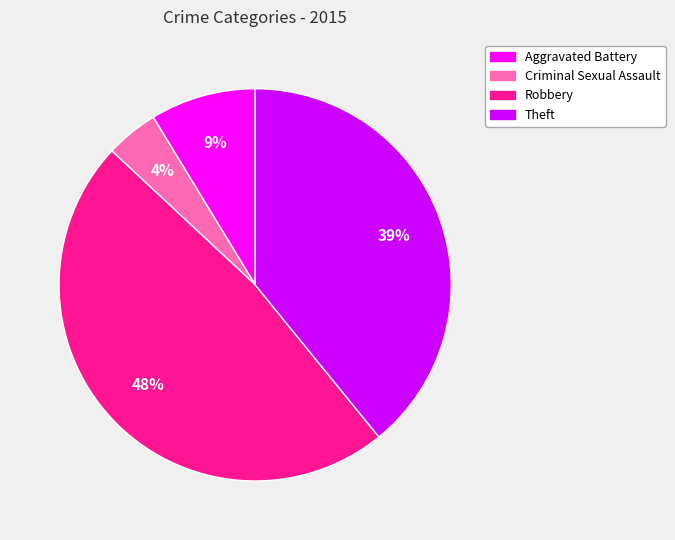

What is the smallest slice in the pie chart?

Criminal Sexual Assault